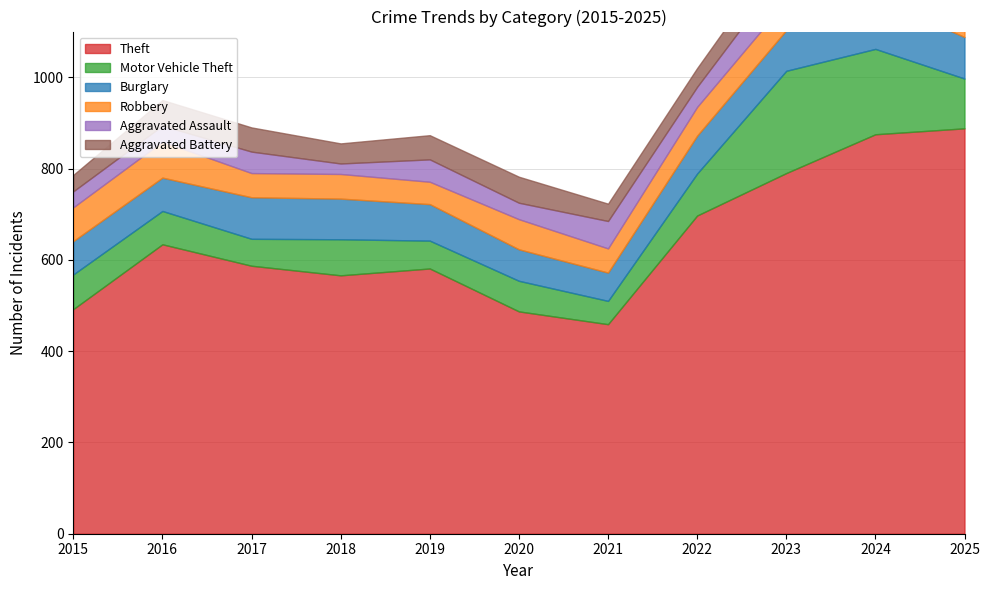

Does the chart display data point markers on the line(s)?

No